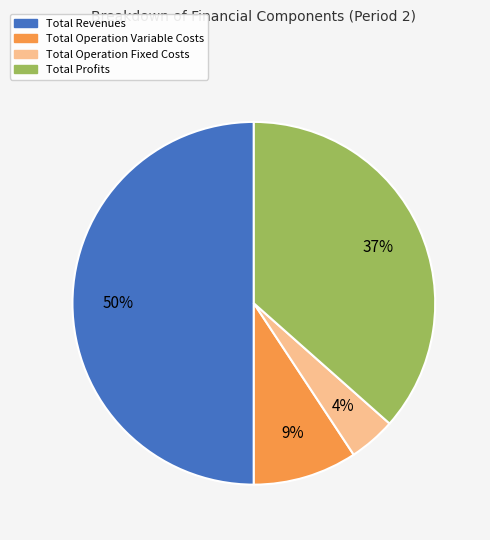

Combined, do Total Operation Variable Costs and Total Profits account for over 50%?

No